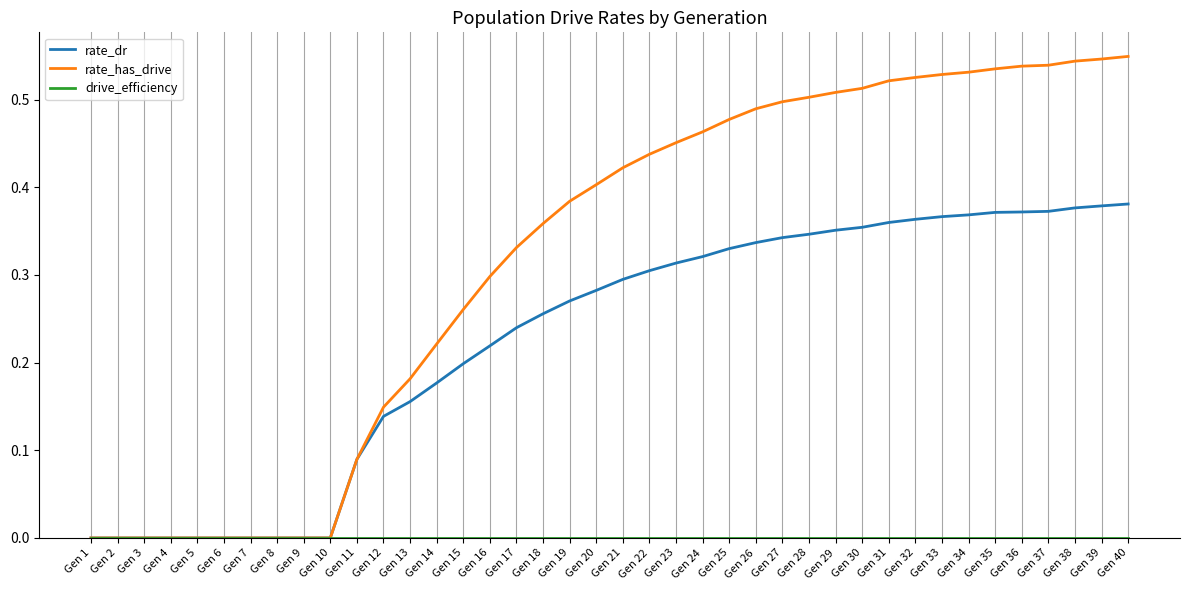

What is the total value across all series at Gen 36?

0.9